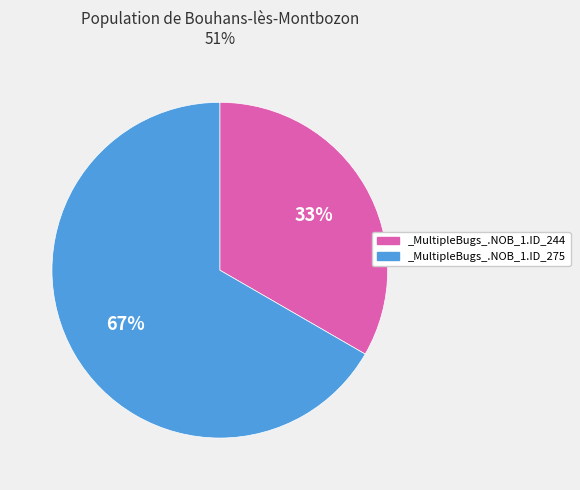

Which category has the biggest portion of the pie?

_MultipleBugs_.NOB_1.ID_275